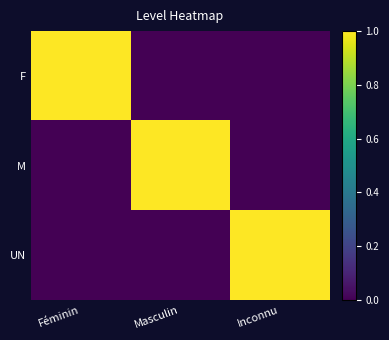

At which category is the sum across all series the highest?

Féminin